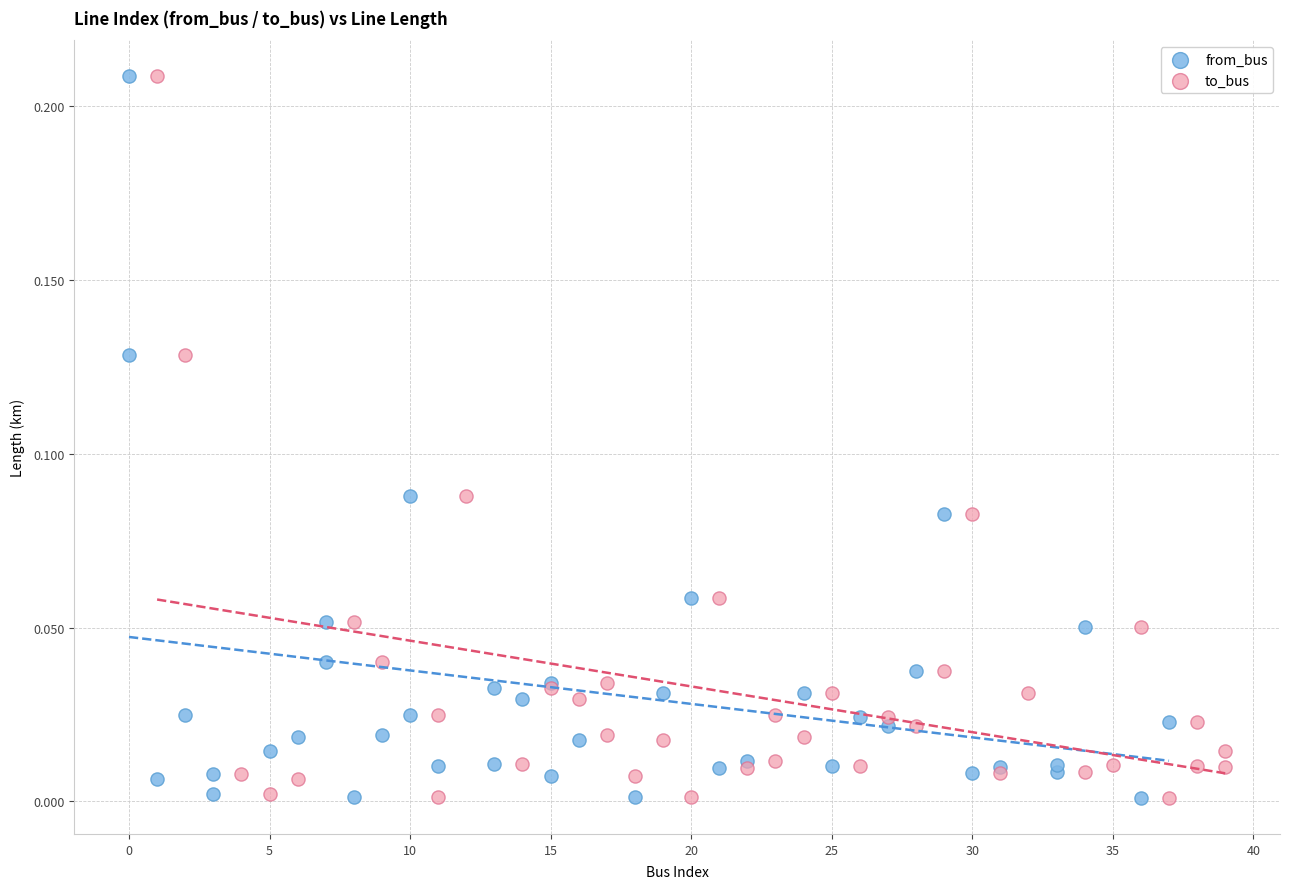

What are all the series names shown in the legend?

from_bus, to_bus